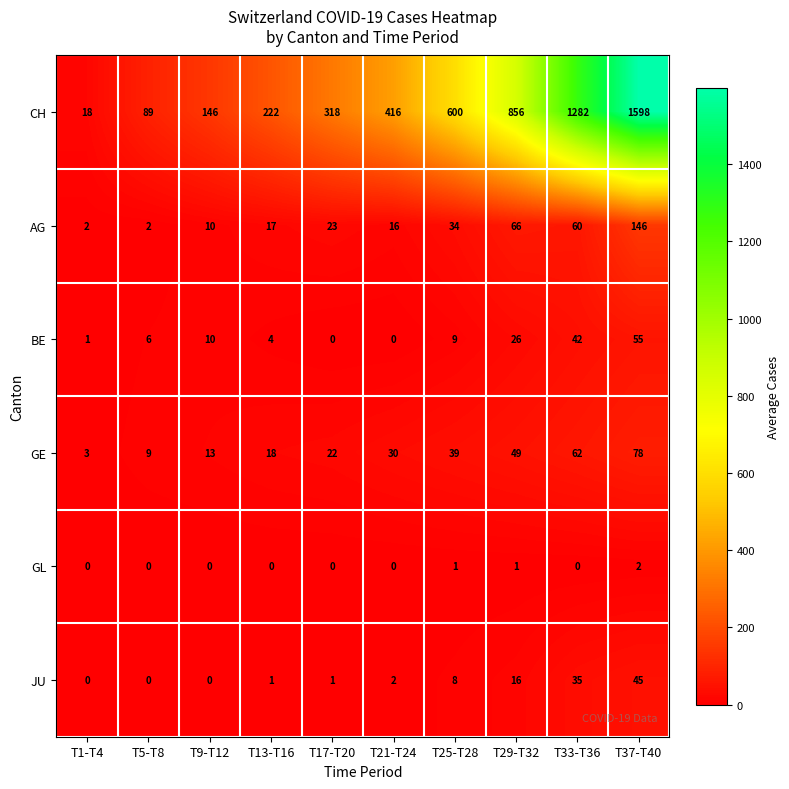

Read the JU value at T33-T36.

35